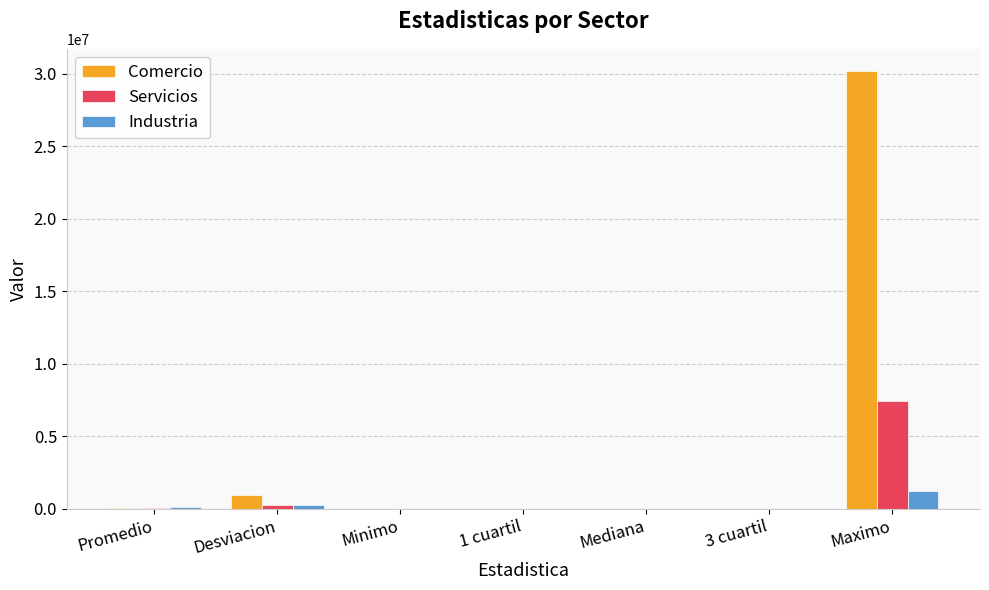

What is the sum of the Servicios values at 3 cuartil and Maximo?

7385000.0